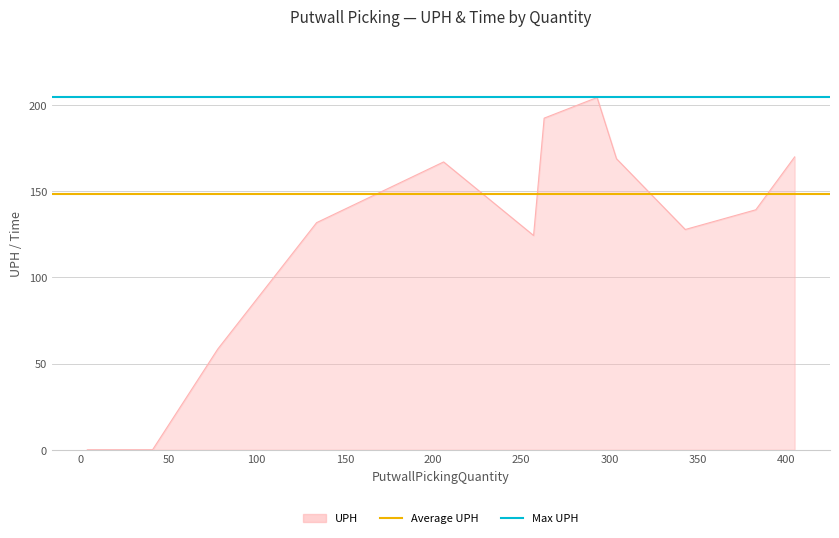

What is the total value across all series at 0?

352.9